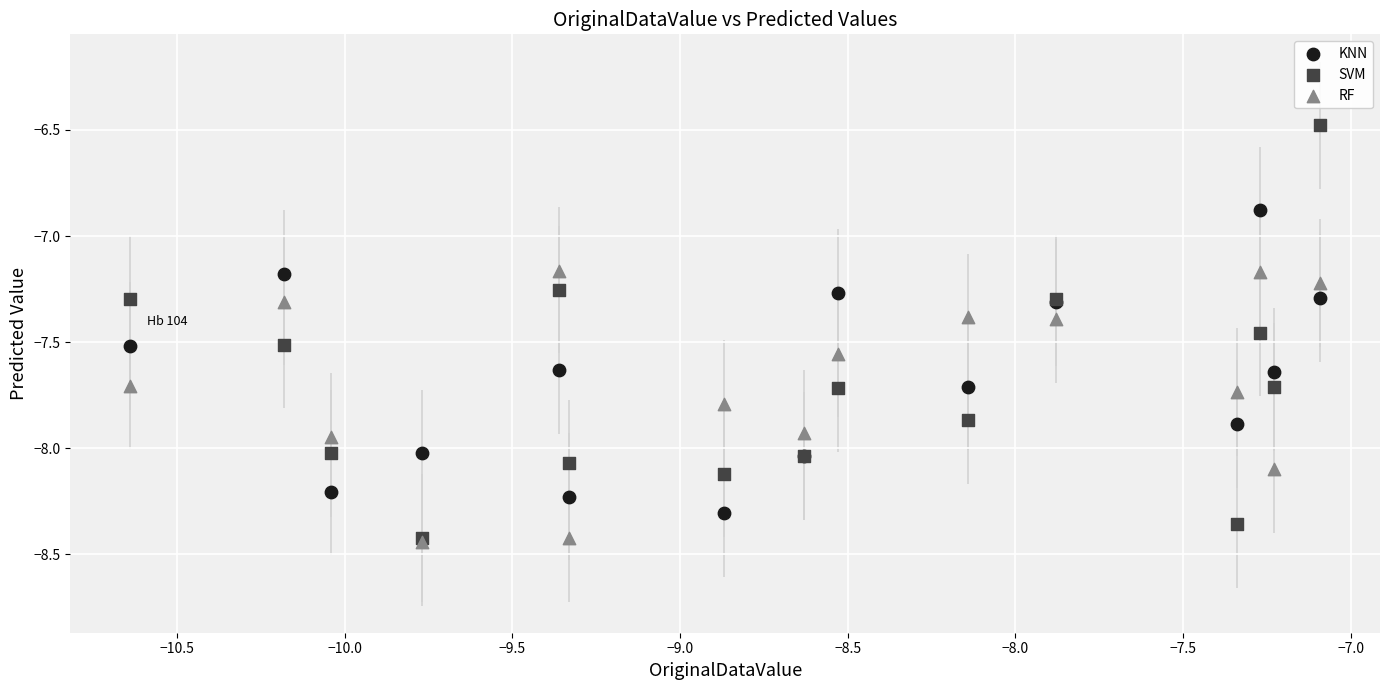

What are all the series names shown in the legend?

KNN, SVM, RF